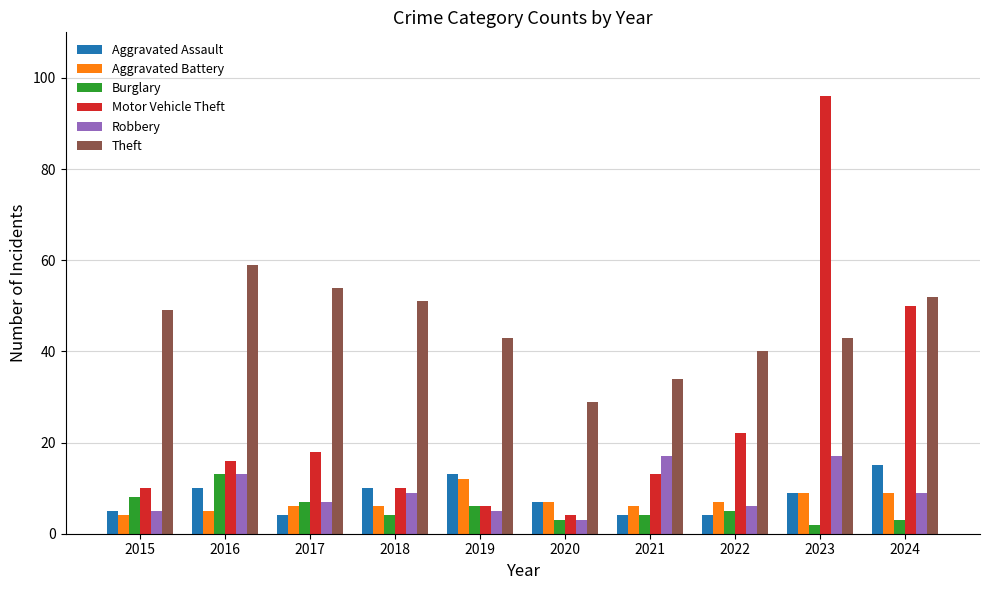

Between 2015 and 2020, which series saw the biggest shift?

Theft